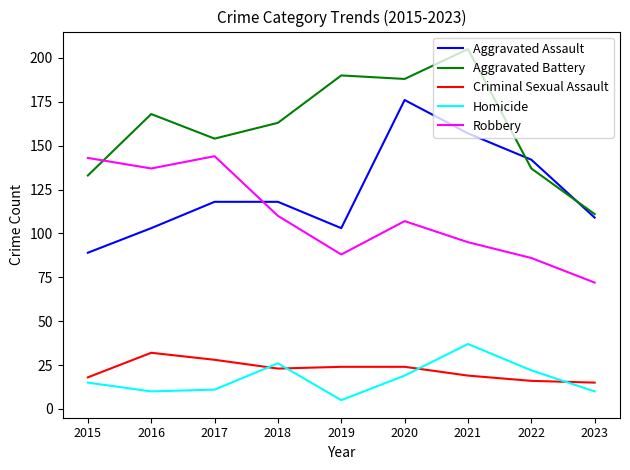

Reading left to right, what are all the values shown in this chart?

Aggravated Assault: 2015=89	2016=103	2017=118	2018=118	2019=103	2020=176	2021=157	2022=142	2023=109
Aggravated Battery: 2015=133	2016=168	2017=154	2018=163	2019=190	2020=188	2021=205	2022=137	2023=111
Criminal Sexual Assault: 2015=18	2016=32	2017=28	2018=23	2019=24	2020=24	2021=19	2022=16	2023=15
Homicide: 2015=15	2016=10	2017=11	2018=26	2019=5	2020=19	2021=37	2022=22	2023=10
Robbery: 2015=143	2016=137	2017=144	2018=110	2019=88	2020=107	2021=95	2022=86	2023=72